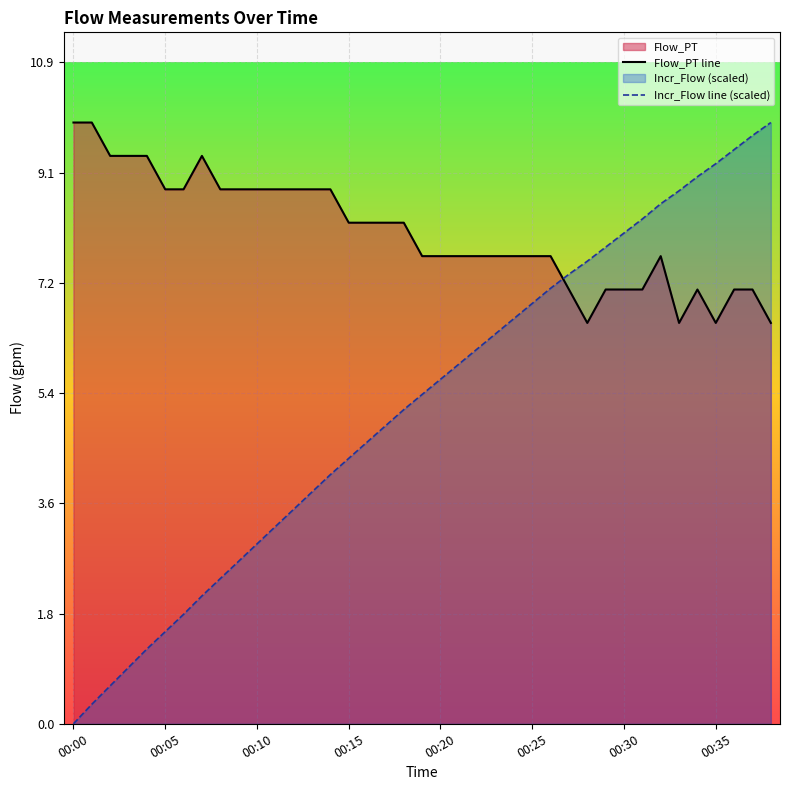

Reading right to left, transcribe all the data shown in this chart.

Flow_PT line: 6.6	7.1	7.1	6.6	7.1	6.6	7.7	7.1	7.1	7.1	6.6	7.1	7.7	7.7	7.7	7.7	7.7	7.7	7.7	7.7	8.2	8.2	8.2	8.2	8.8	8.8	8.8	8.8	8.8	8.8	8.8	9.3	8.8	8.8	9.3	9.3	9.3	9.9	9.9
Incr_Flow line (scaled): 9.9	9.7	9.4	9.2	9.0	8.8	8.5	8.3	8.1	7.8	7.6	7.4	7.2	6.9	6.7	6.4	6.2	5.9	5.7	5.4	5.2	4.9	4.6	4.4	4.1	3.8	3.5	3.2	3.0	2.7	2.4	2.1	1.8	1.5	1.2	0.9	0.6	0.3	0.0